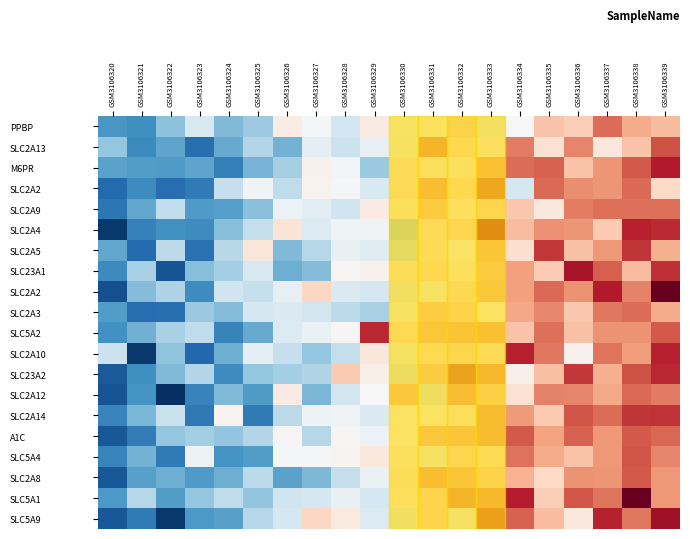

At how many categories does at least one series exceed -2?

20